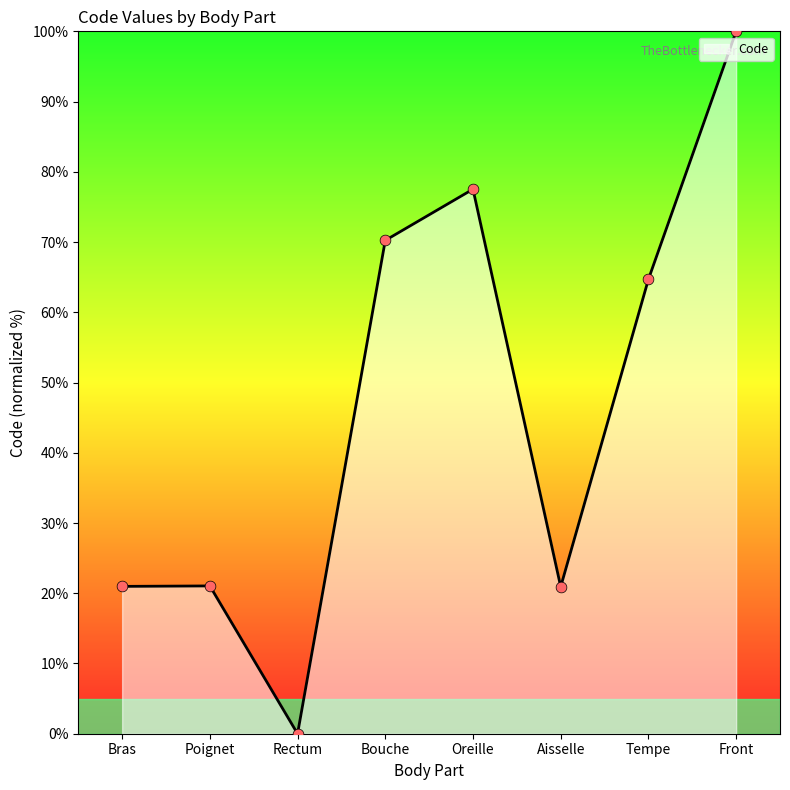

What is the change in value from Bras to Bouche?

+49.3